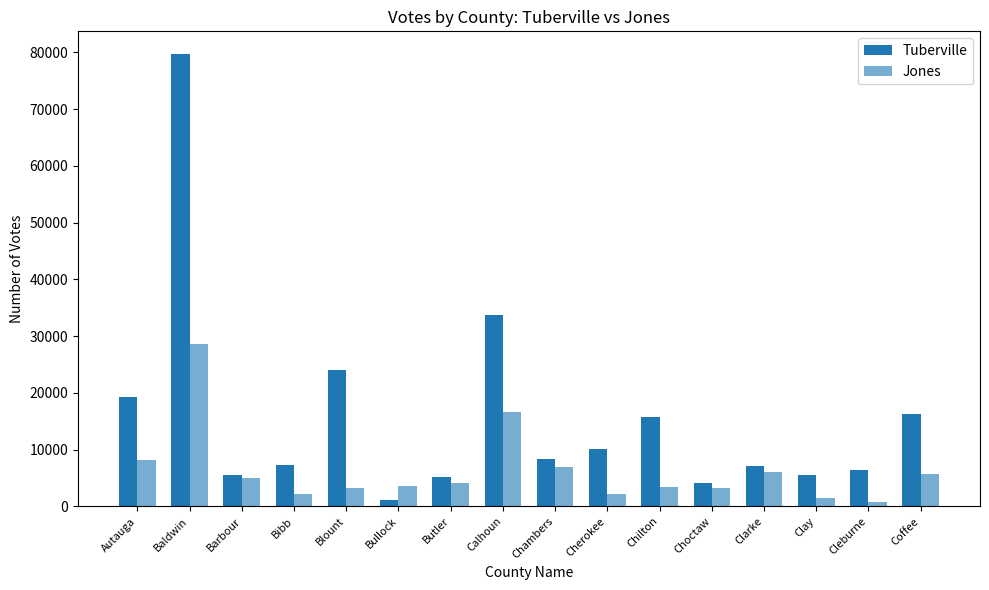

List the series in order of their peak value, highest first.

Tuberville, Jones